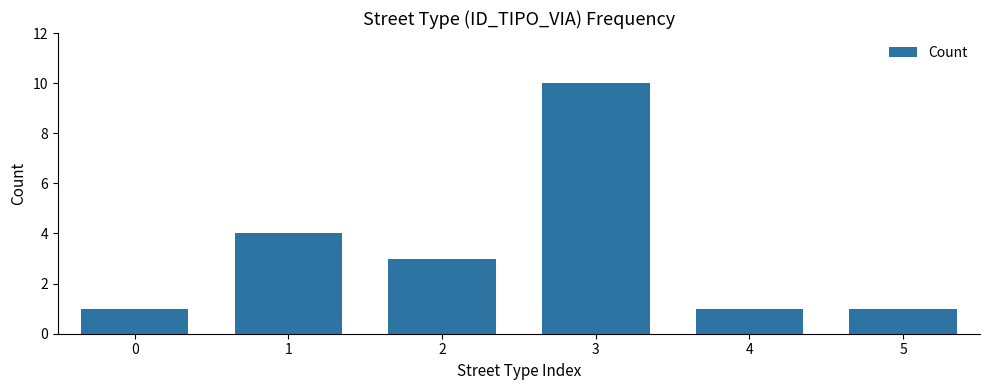

What is the greatest value displayed?

10